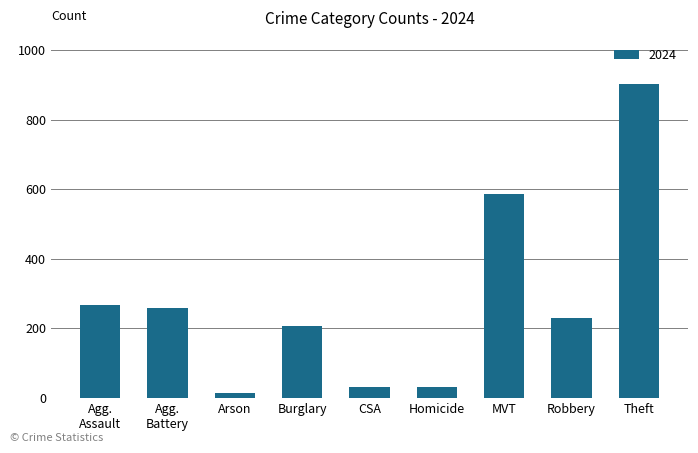

What is the label of the 2nd bar from the left?

Agg.
Battery